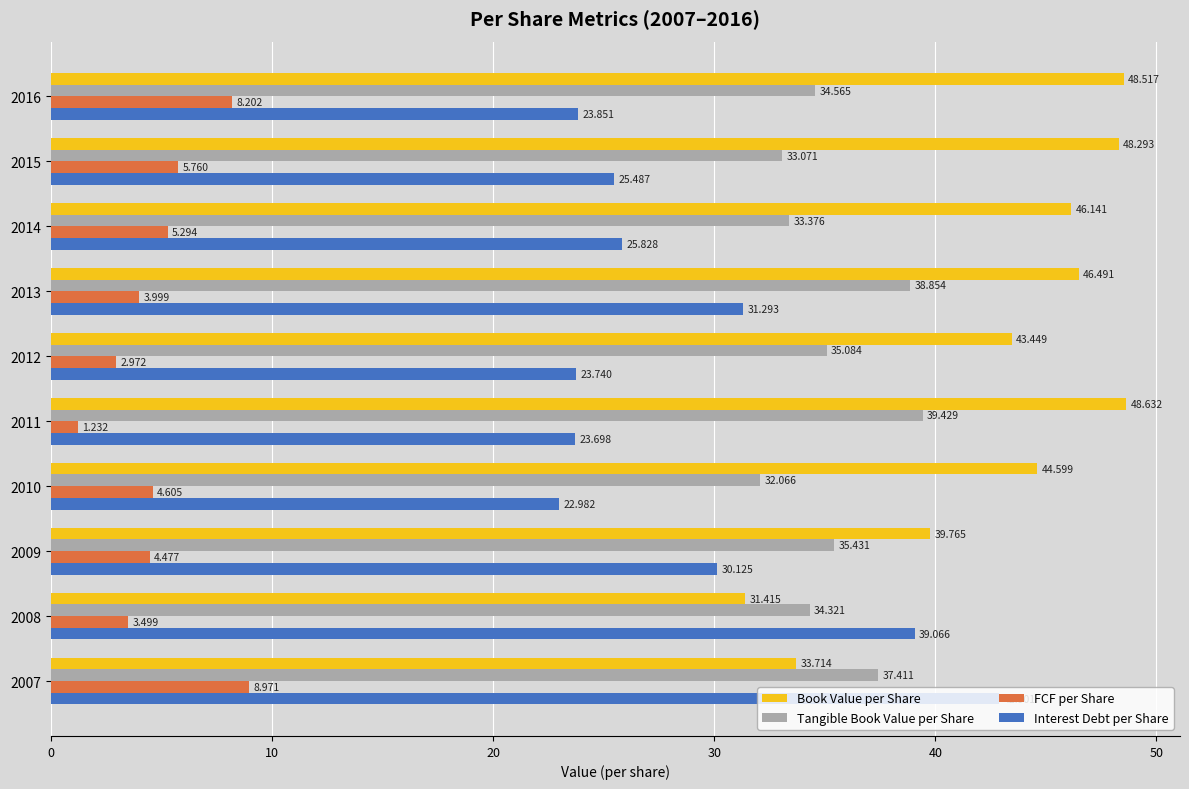

Is the value of Book Value per Share at 2010 greater than the value of FCF per Share at 2008?

Yes